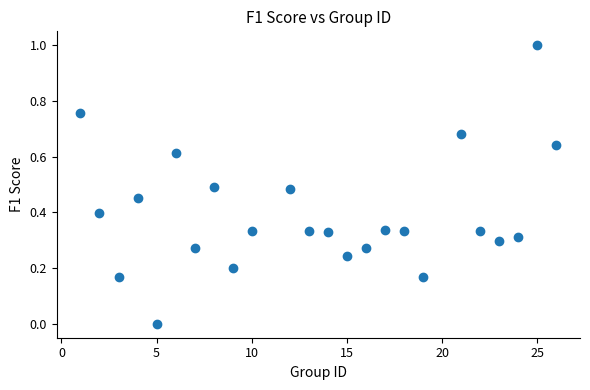

What is the range of Y values (max minus min)?

1.0